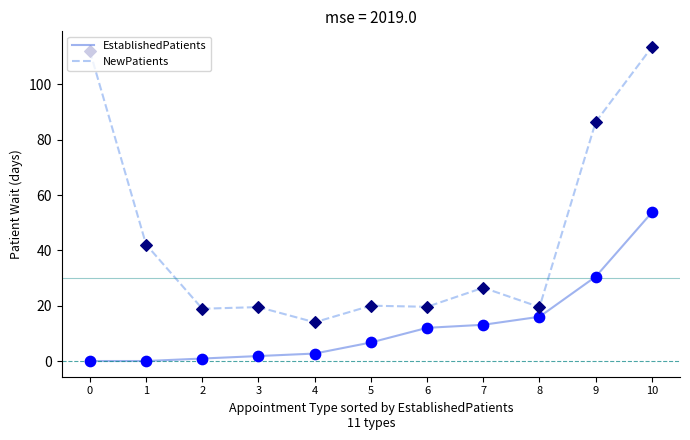

Which series has the widest spread of values?

NewPatients